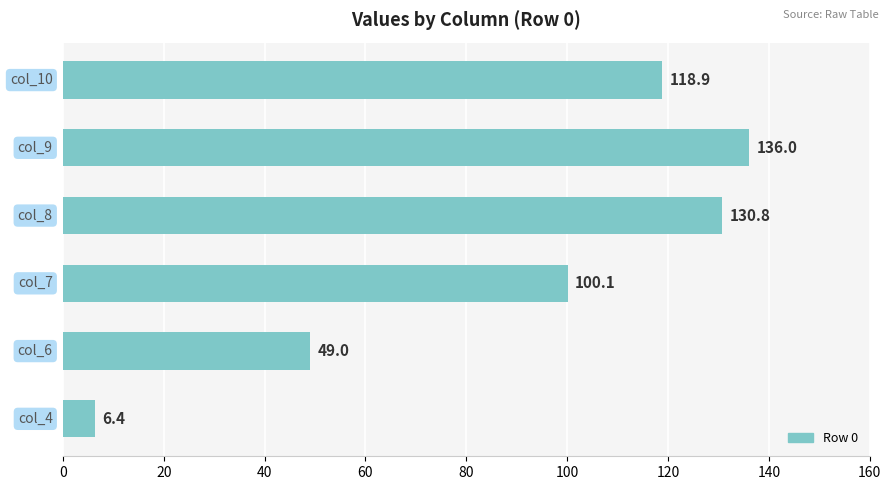

What is the average value?

90.2